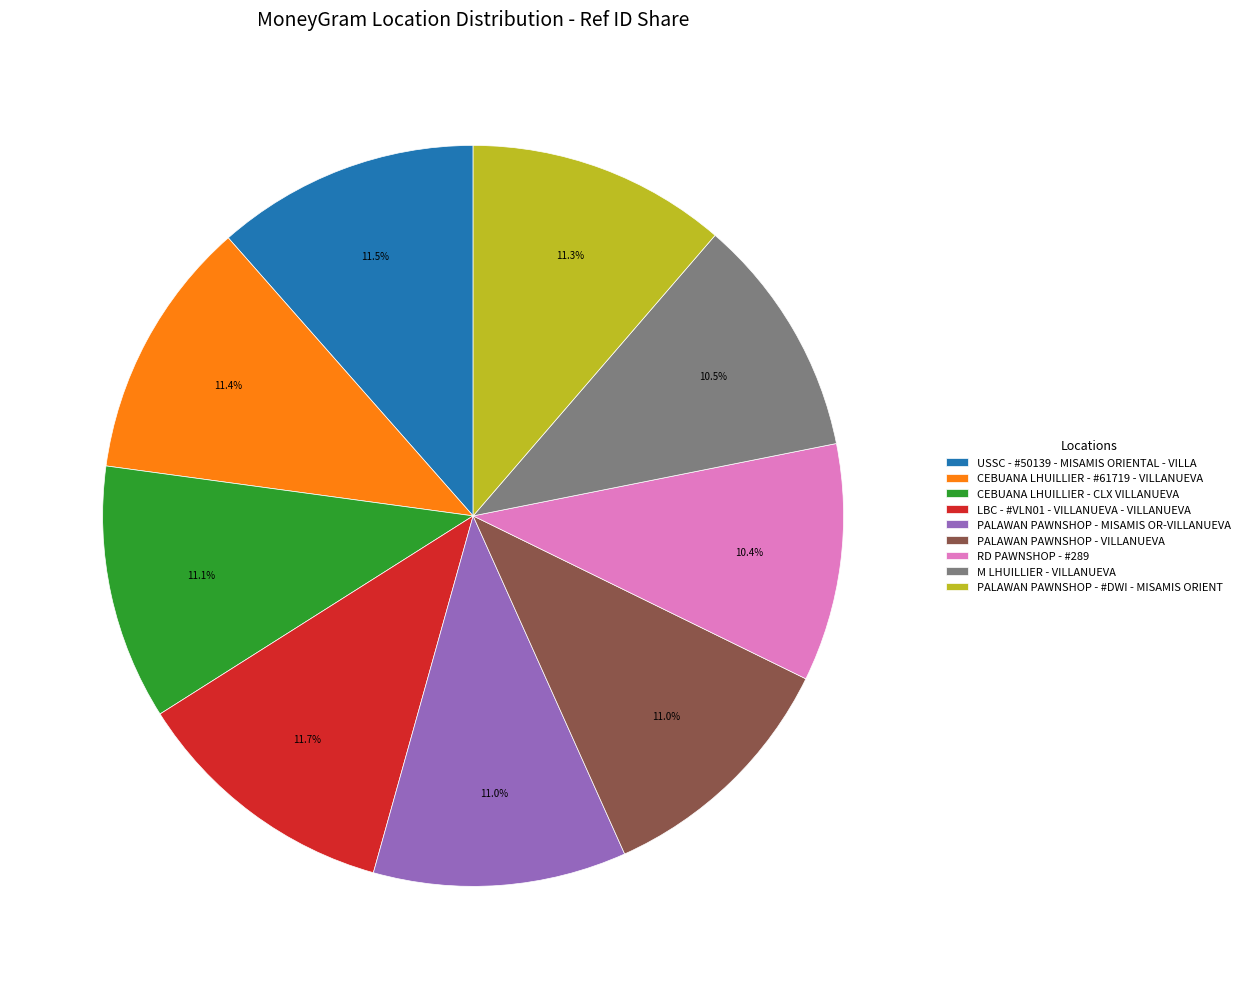

Does any single category account for the majority?

No